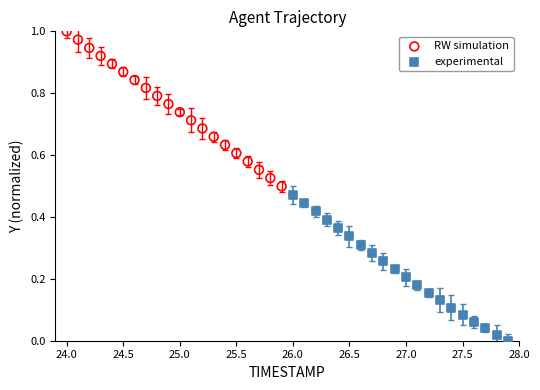

Which series has the widest spread of Y values?

RW simulation